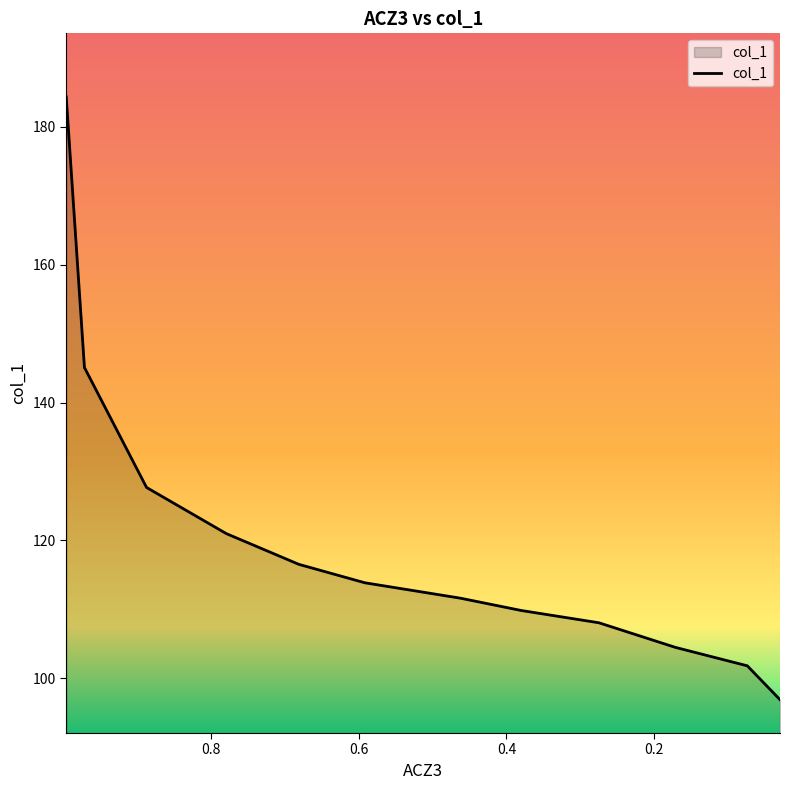

Rank the categories by value from lowest to highest.

0.029, 0.0733, 0.1709, 0.2746, 0.3801, 0.4625, 0.5919, 0.6815, 0.7799, 0.888, 0.9722, 0.9969